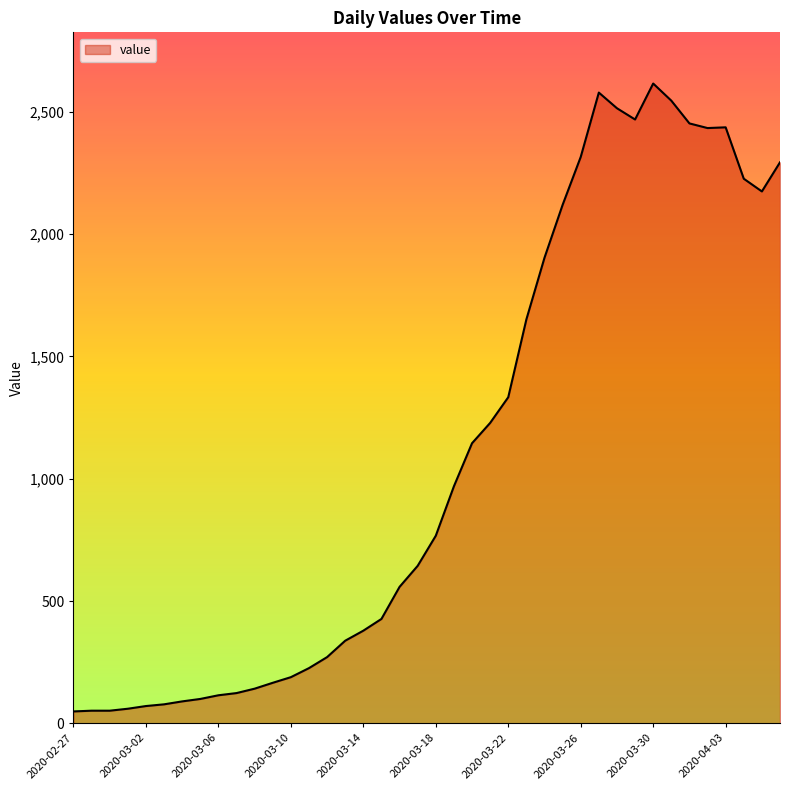

What is the difference between the maximum and minimum values?

2566